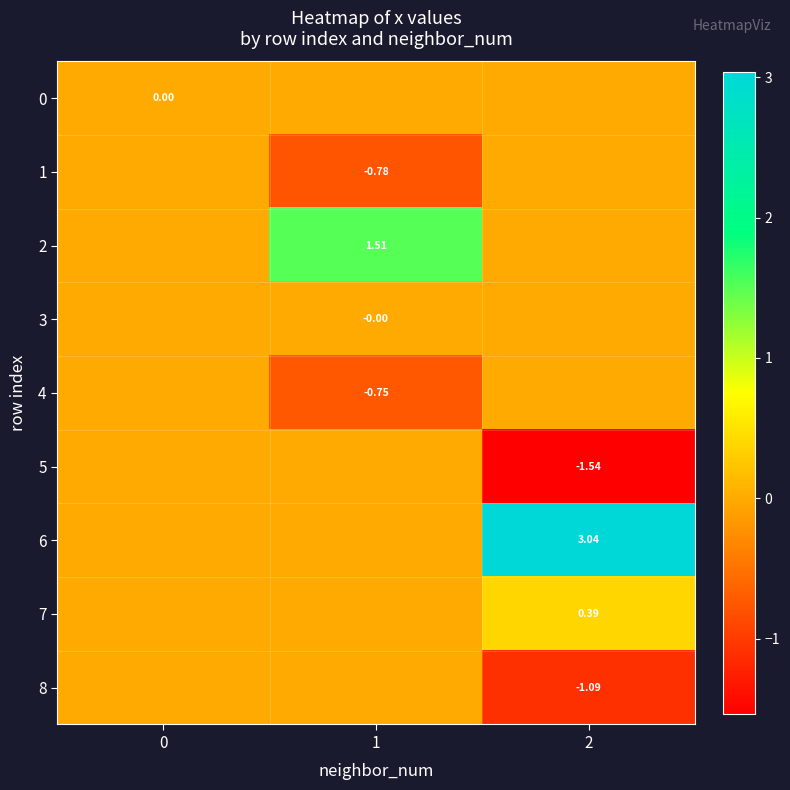

Which series has the largest total across all categories?

6